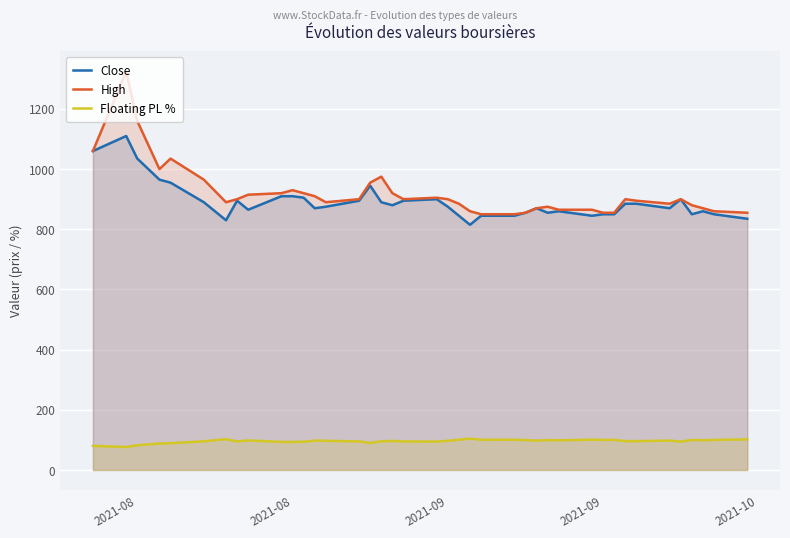

Reading left to right, extract all data points from this chart.

Close: 1060.0	1110.0	1035.0	965.0	955.0	890.0	830.0	895.0	865.0	910.0	910.0	905.0	870.0	875.0	895.0	945.0	890.0	880.0	895.0	900.0	875.0	845.0	815.0	845.0	845.0	855.0	870.0	855.0	860.0	845.0	850.0	850.0	885.0	885.0	870.0	900.0	850.0	860.0	850.0	835.0
High: 1060.0	1325.0	1160.0	1000.0	1035.0	965.0	890.0	900.0	915.0	920.0	930.0	920.0	910.0	890.0	900.0	955.0	975.0	920.0	900.0	905.0	900.0	885.0	860.0	850.0	850.0	855.0	870.0	875.0	865.0	865.0	855.0	855.0	900.0	895.0	885.0	900.0	880.0	870.0	860.0	855.0
Floating PL %: 80.2	76.6	82.1	88.1	89.0	95.5	102.4	95.0	98.3	93.4	93.4	93.9	97.7	97.1	95.0	90.0	95.5	96.6	95.0	94.4	97.1	100.6	104.3	100.6	100.6	99.4	97.7	99.4	98.8	100.6	100.0	100.0	96.0	96.0	97.7	94.4	100.0	98.8	100.0	101.8